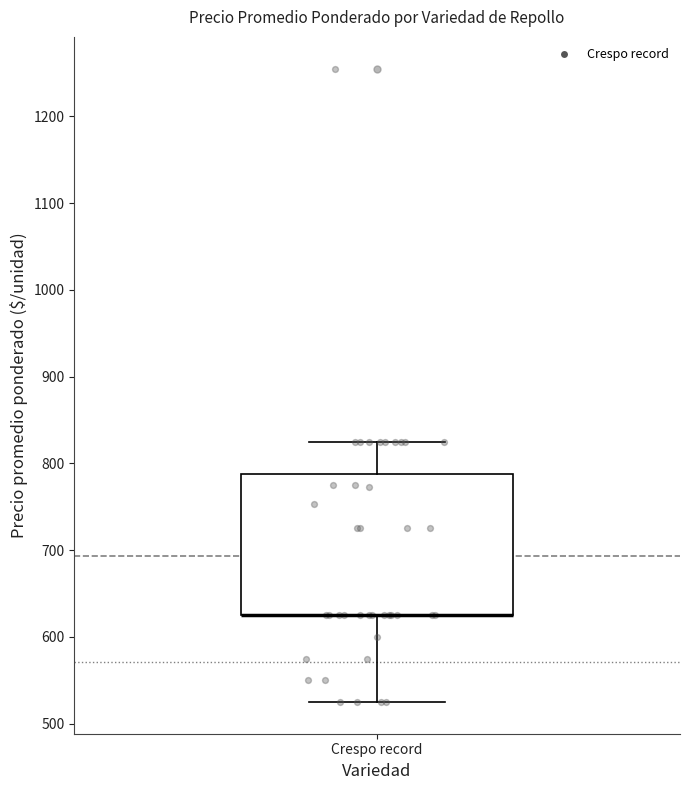

Transcribe this box plot: give where the median line is, the range the box spans, and where the two whiskers end, as read against the y-axis. The values are not printed on the chart, so give them approximately, as read against the axis.

median 630 (drawn on the box's lower edge), box 630 to 790, whiskers 530 to 830